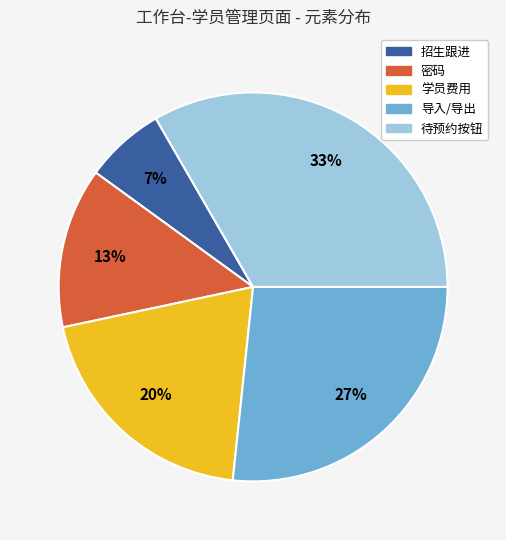

Does 招生跟进 represent more than half of the total?

No